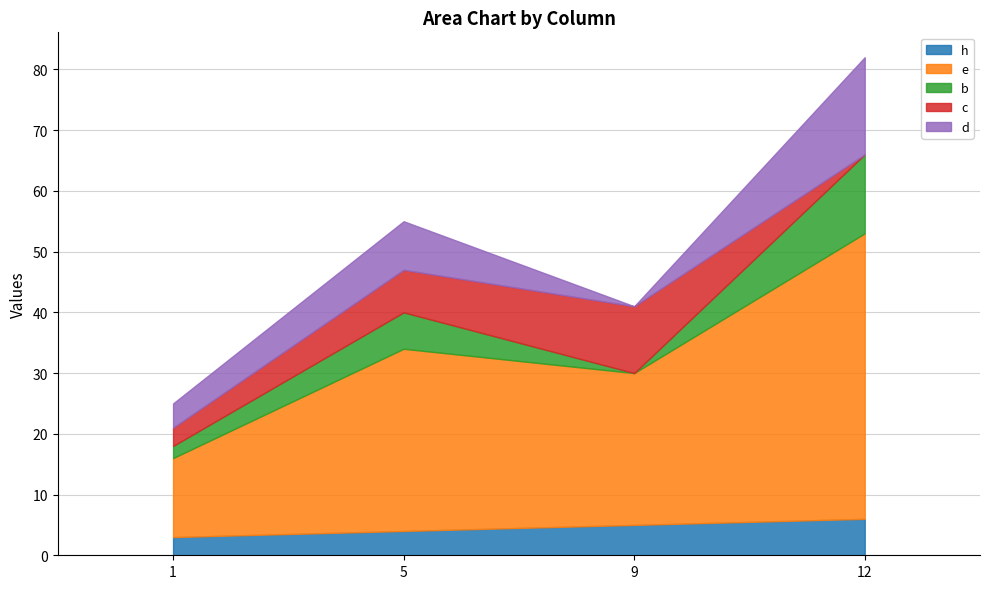

True or false: b and e intersect in this chart.

False